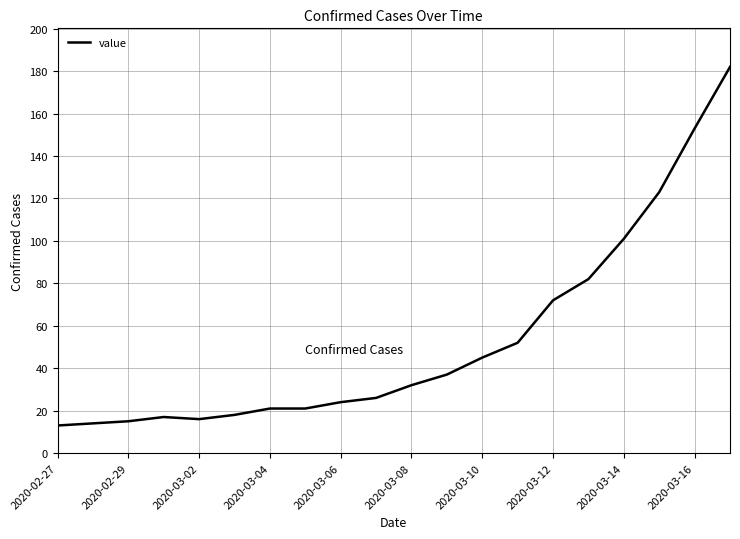

What is the maximum value shown in the chart?

182